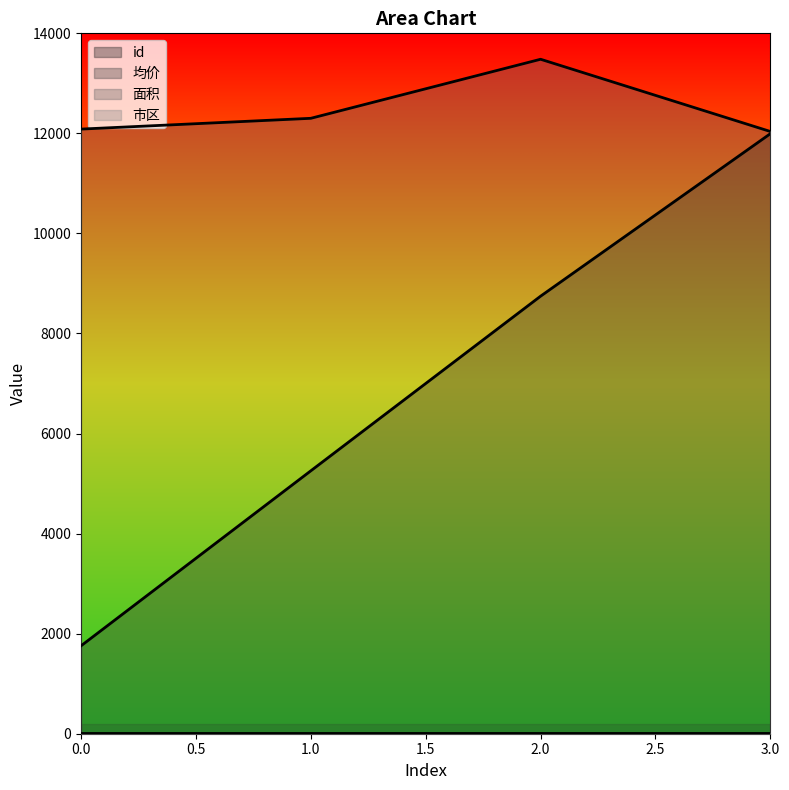

Reading right to left, list all the values displayed in this chart.

id: 3=11994.2	2=8746.1	1=5255.3	0=1757.2
均价: 3=1.1	2=1.4	1=1.1	0=1.1
面积: 3=12037.9	2=13481.9	1=12301.5	0=12085.8
市区: 3=0.9	2=1.0	1=0.9	0=0.9